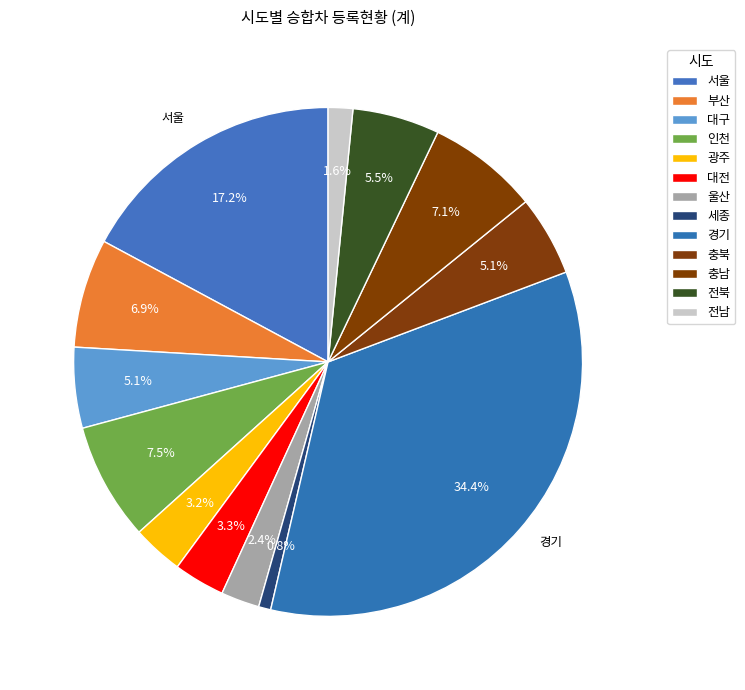

Combined, what portion of the pie is 전남 and 광주?

4.8%